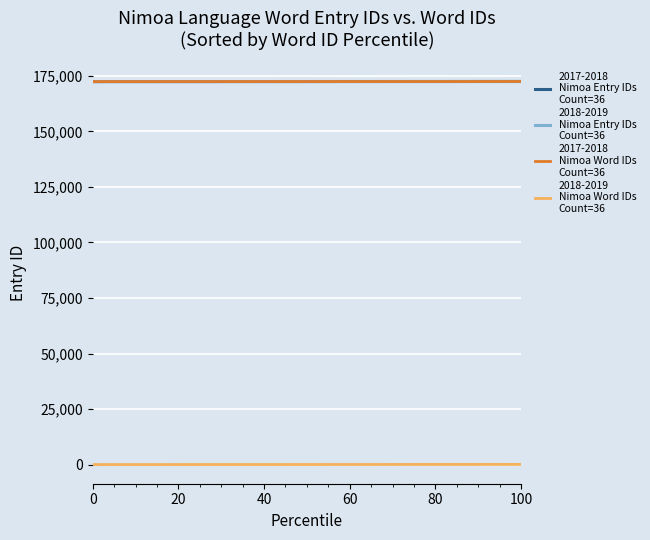

What is the greatest value displayed?

172517